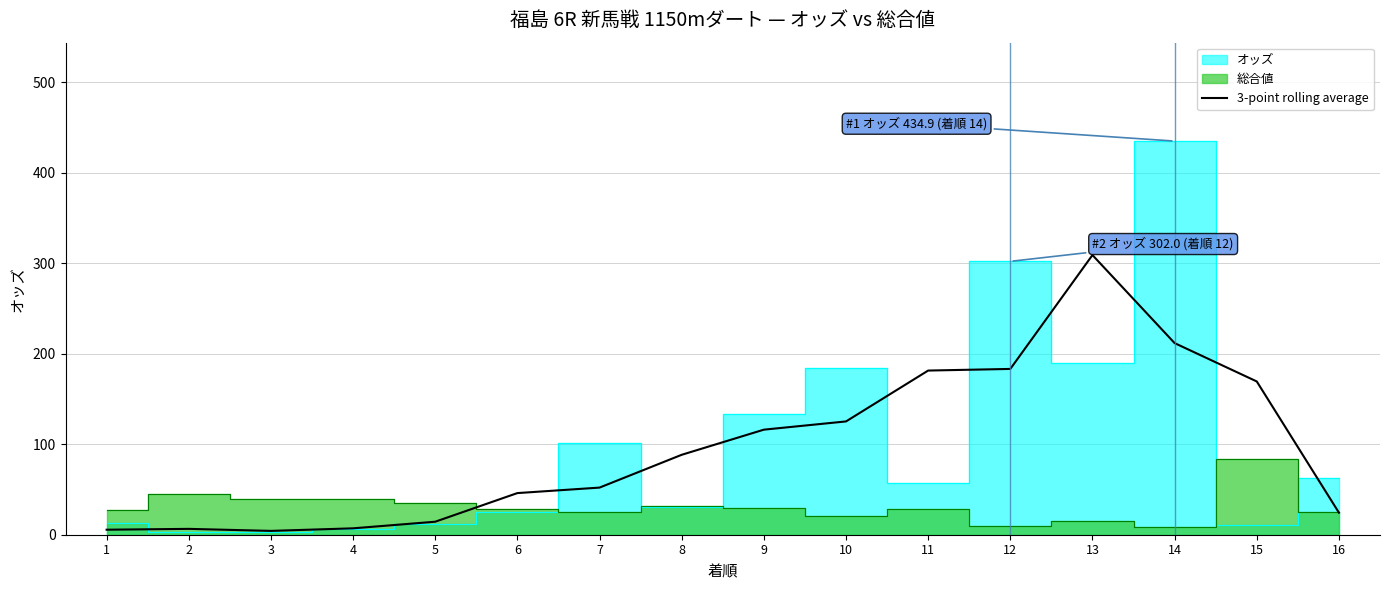

Reading left to right, extract all data points from this chart.

1=5.5	2=6.5	3=4.2	4=7.1	5=14.4	6=46.0	7=52.1	8=88.3	9=116.1	10=125.2	11=181.4	12=183.2	13=309.0	14=211.7	15=169.3	16=24.4